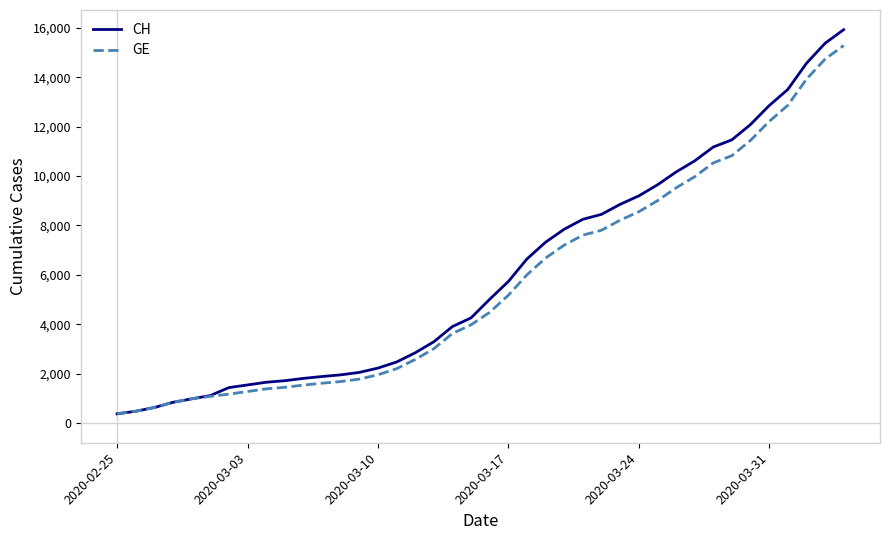

What is the lowest value of the CH series?

375